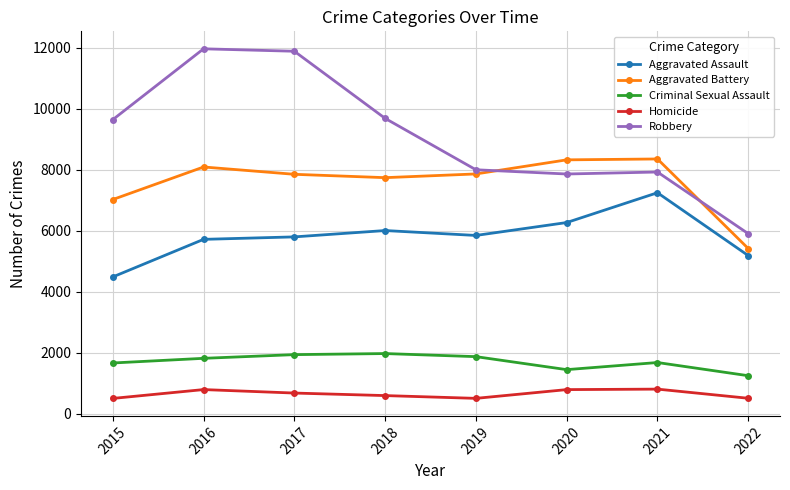

What is the value of the Criminal Sexual Assault point at the 7th from the left?

1673